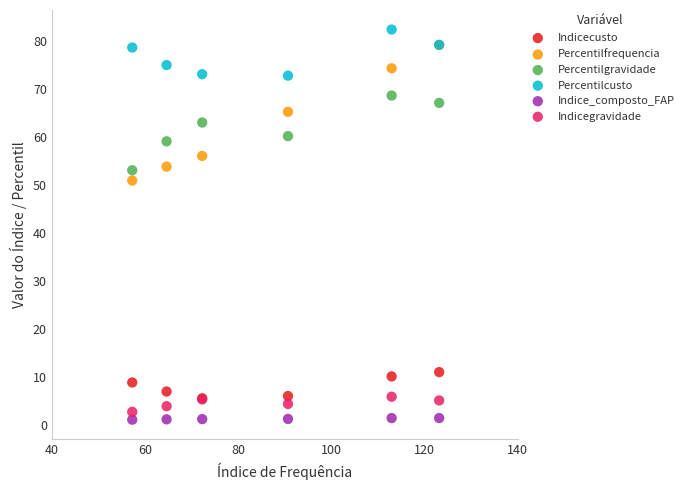

What are all the series names shown in the legend?

Indicecusto, Percentilfrequencia, Percentilgravidade, Percentilcusto, Indice_composto_FAP, Indicegravidade